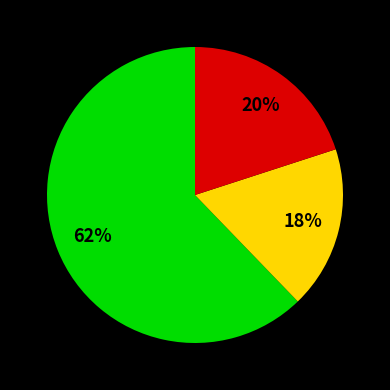

To the nearest percent, what is the difference between the largest and smallest slice percentages?

44%